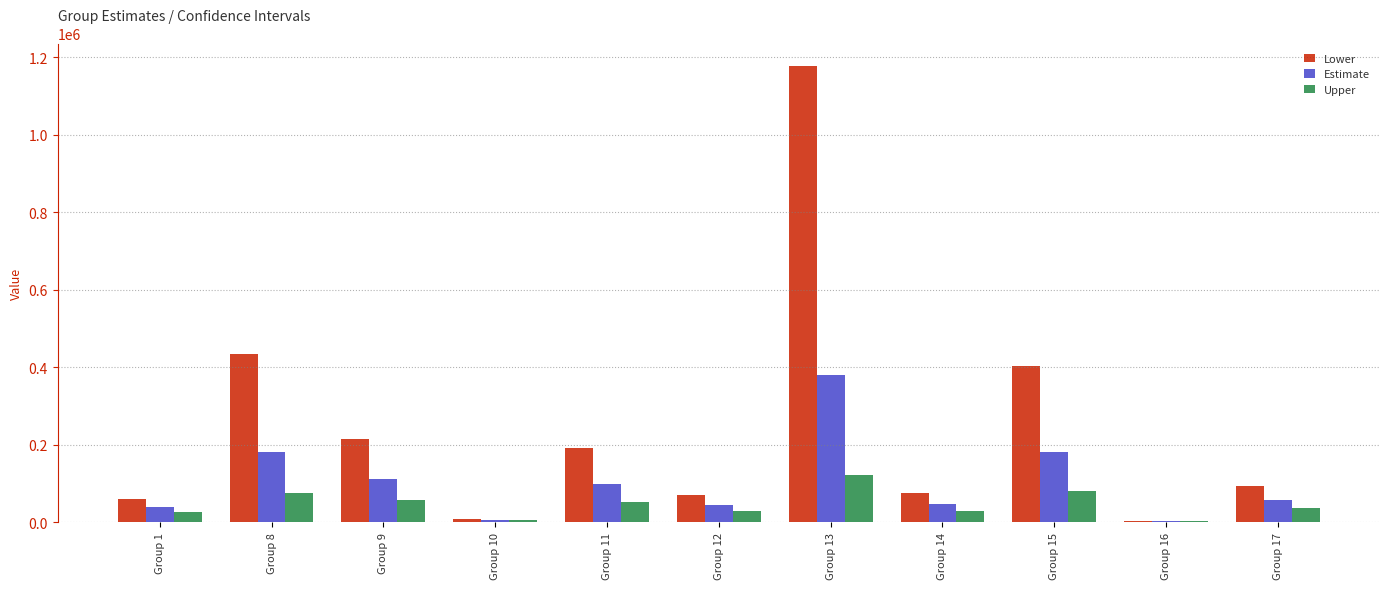

Which series has the widest spread of values?

Lower